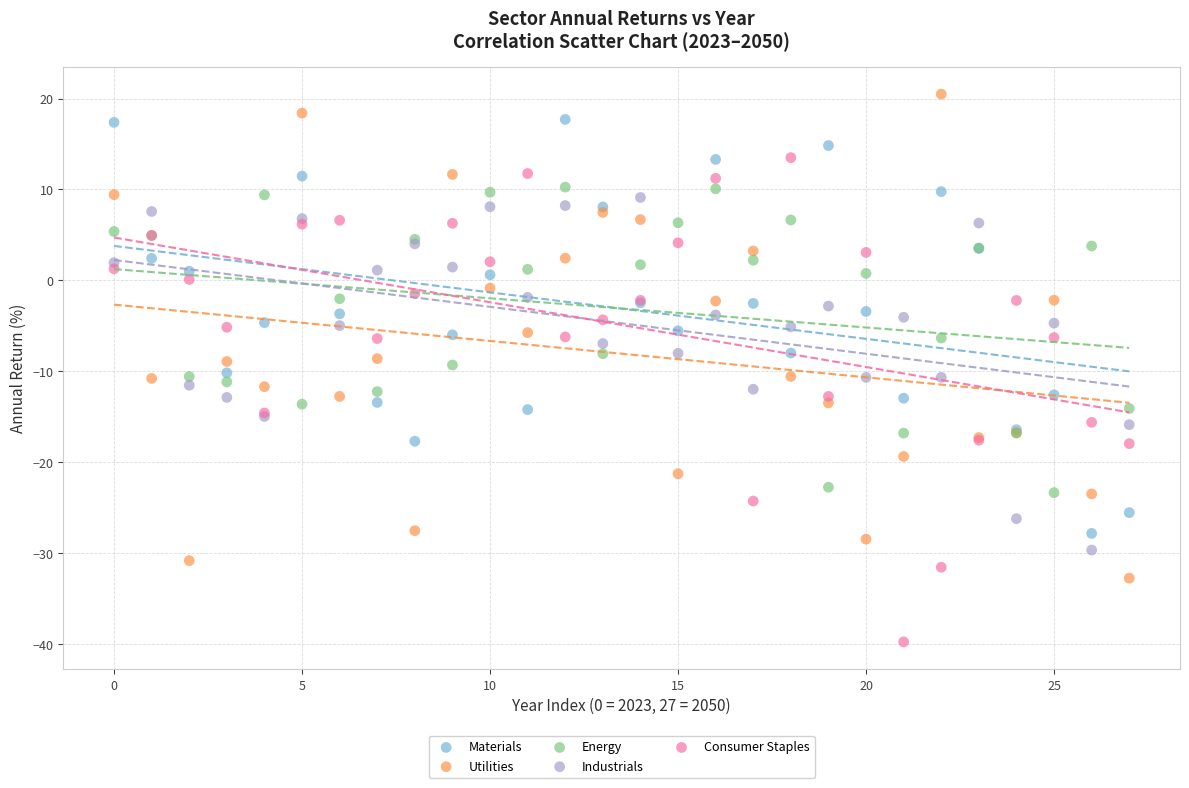

Which series reaches the minimum Y coordinate?

Consumer Staples